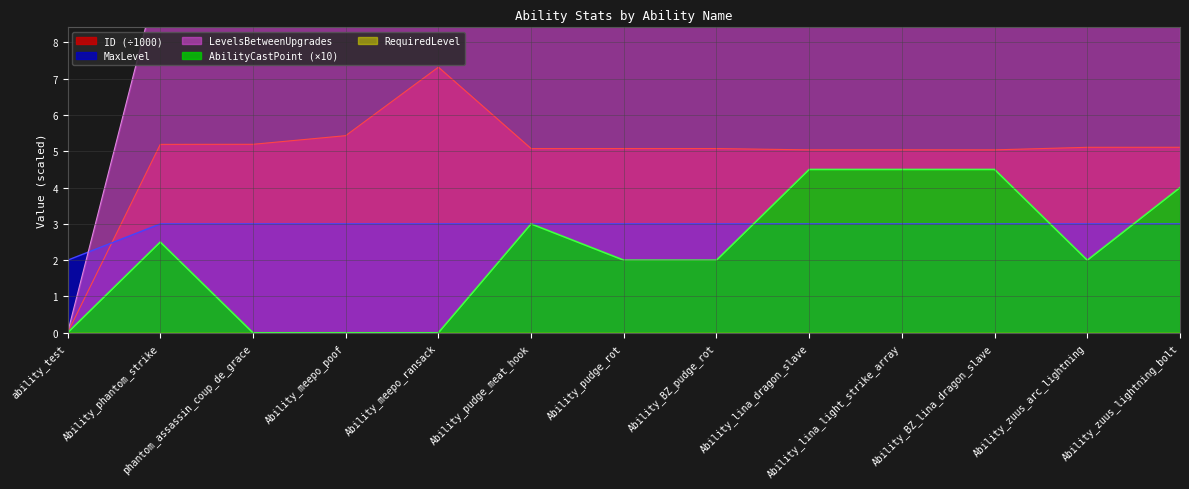

What position from the right is Ability_pudge_rot?

7